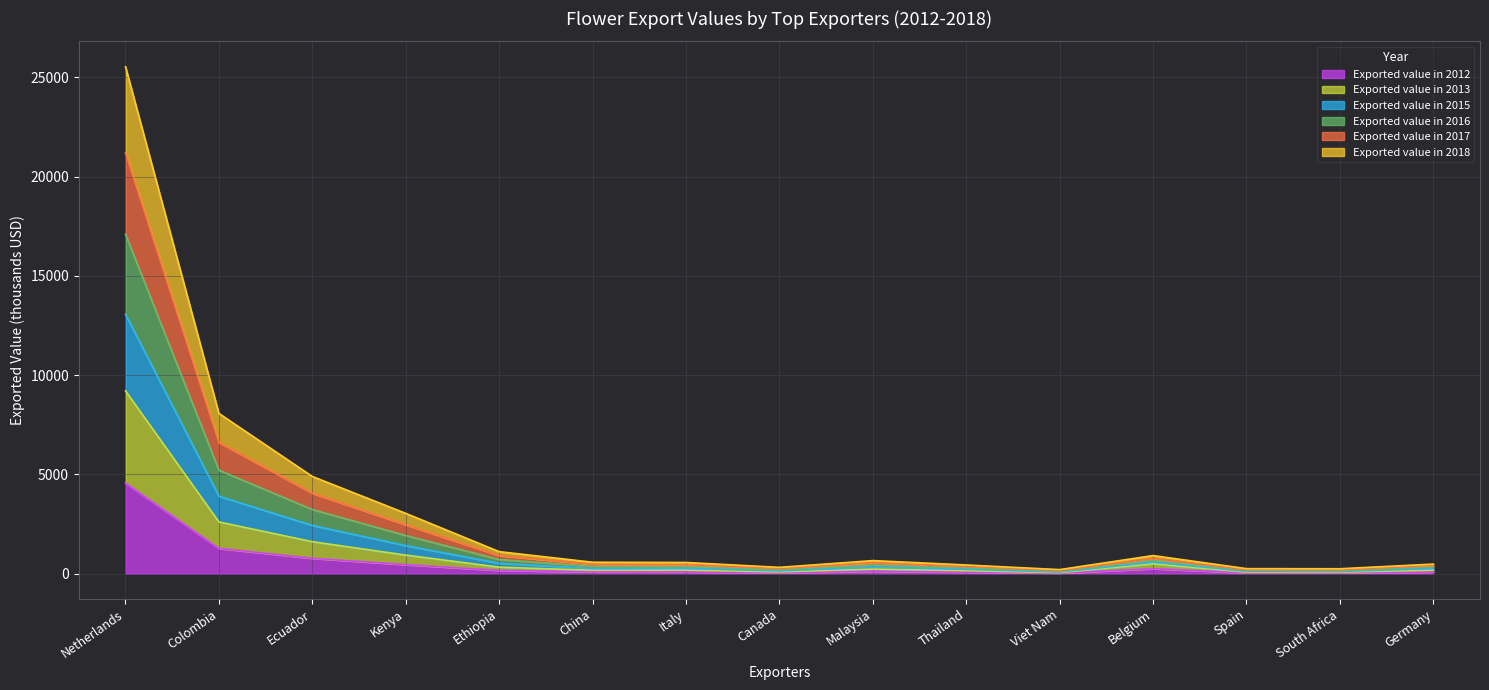

Is the value of Exported value in 2016 at Viet Nam greater than the value of Exported value in 2012 at Viet Nam?

Yes